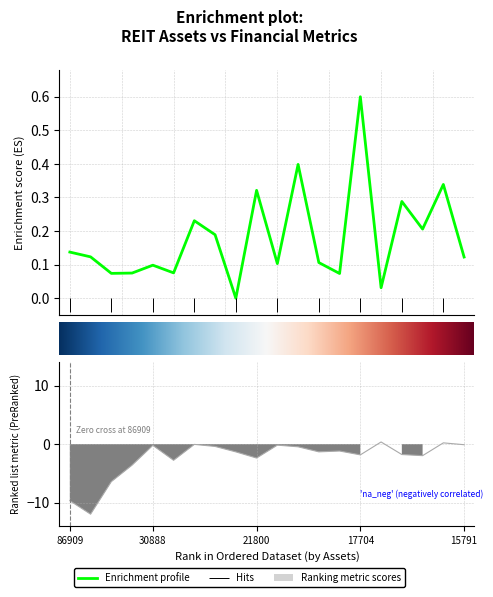

What is the difference between the second highest and second lowest values in the delta series?

0.4